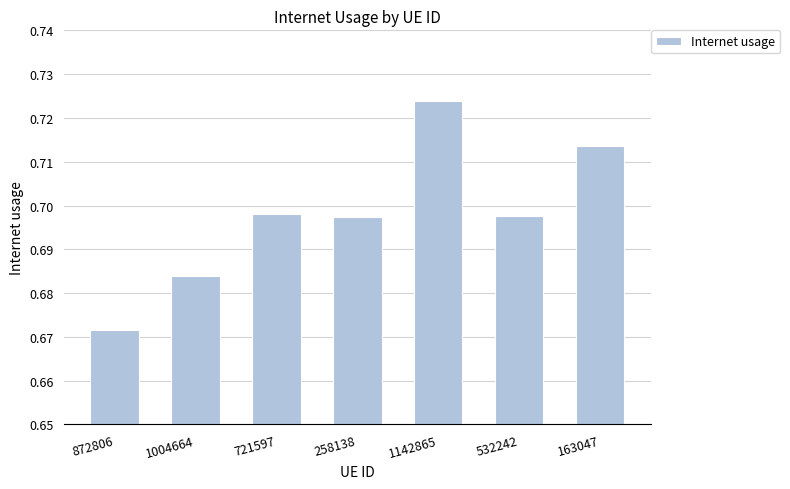

True or false: the data shows 1.3 at 532242.

False